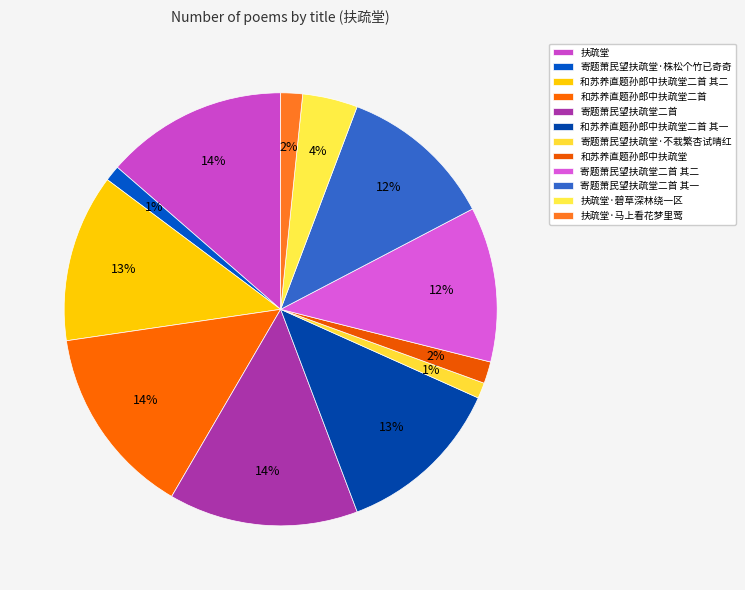

How many segments does this pie chart have?

12